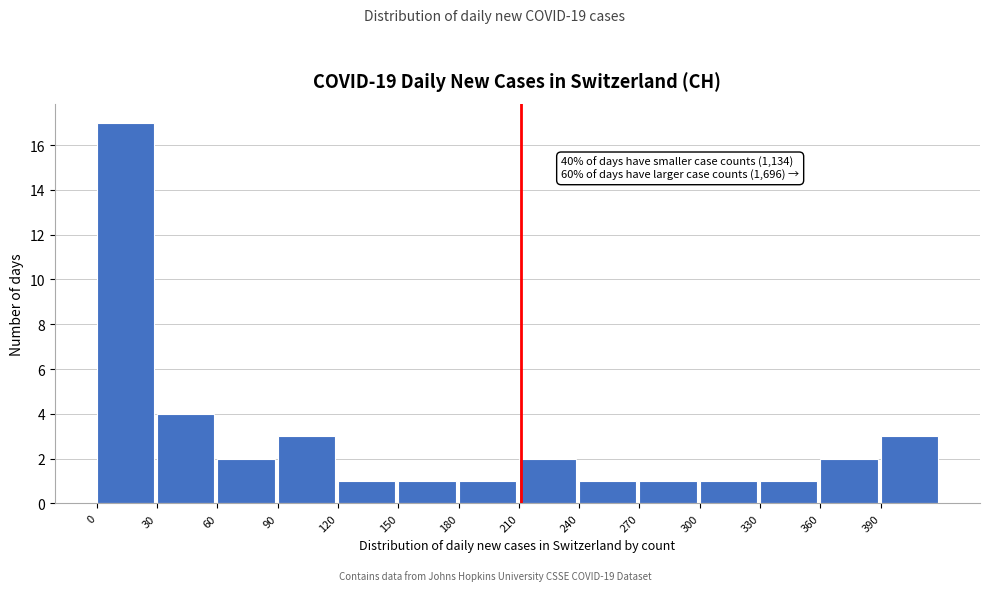

Which range on the x-axis has the tallest bar?

0 to 30